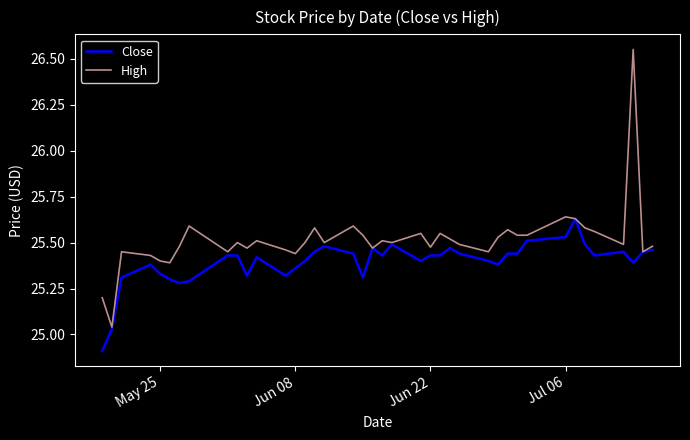

How many lines are shown in the chart?

2